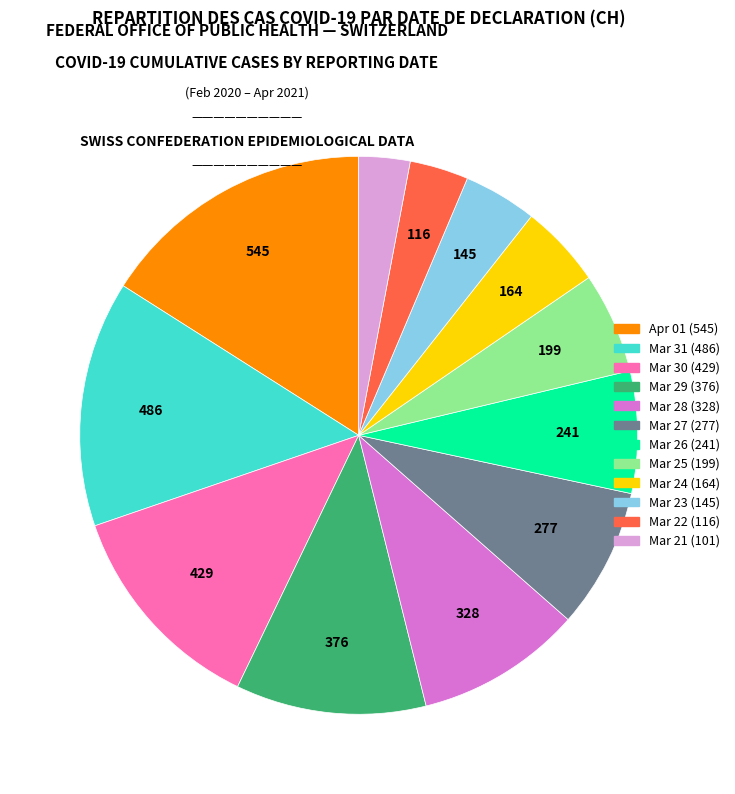

Is there a majority slice in this chart?

No